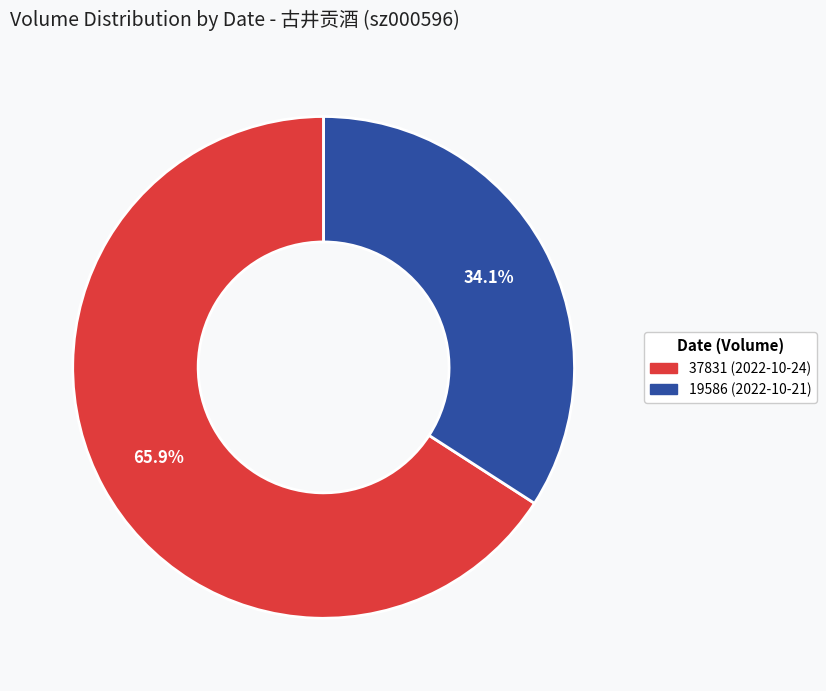

Which slice is the smallest?

19586 (2022-10-21)